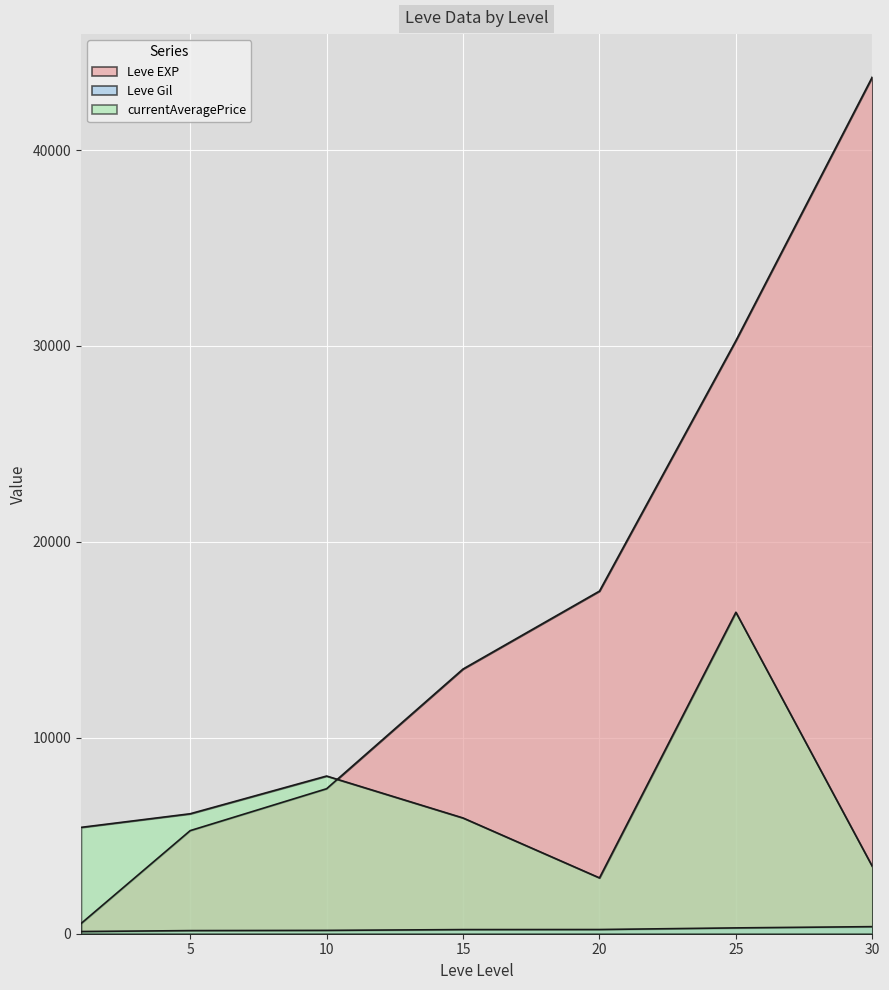

Which has a higher value, 1 or 30?

30